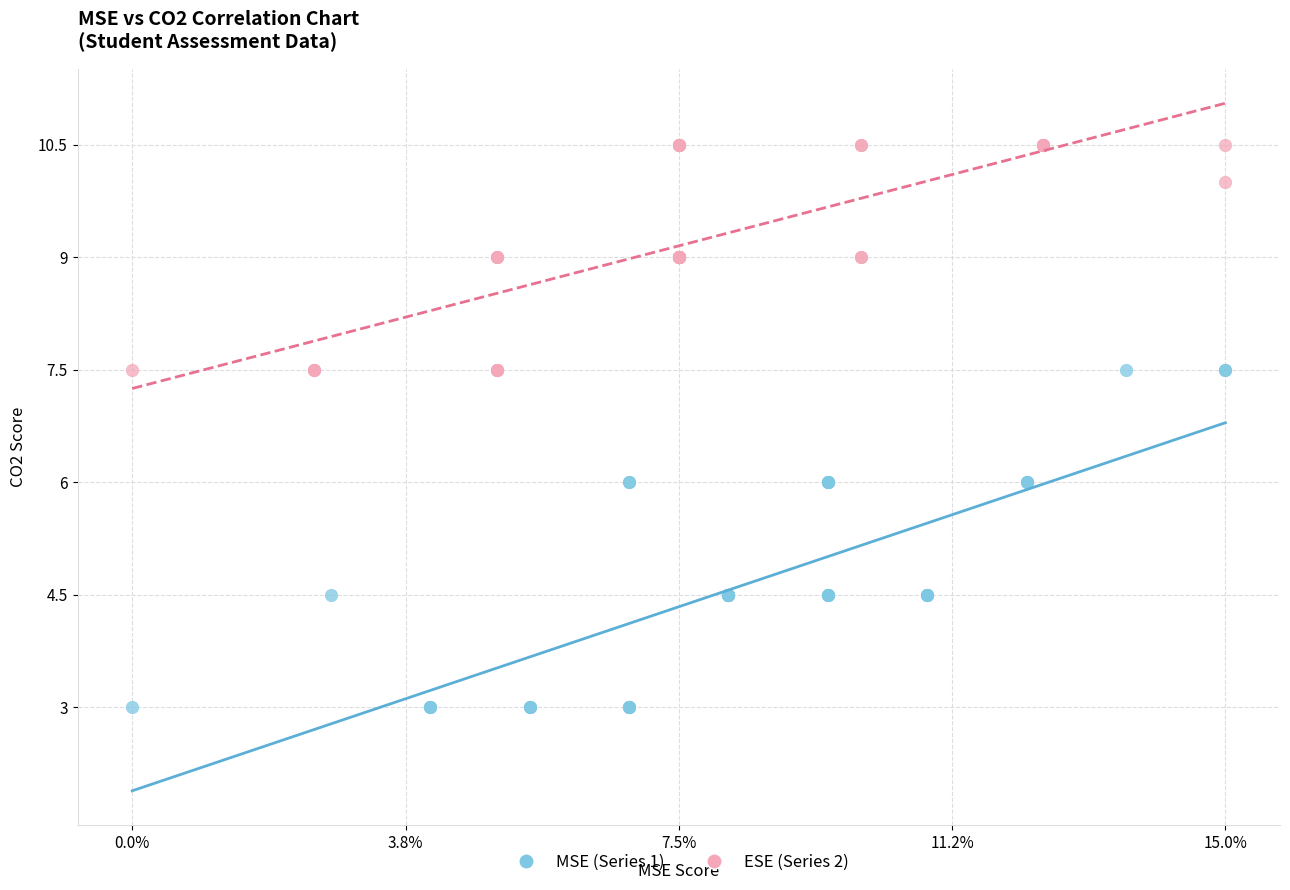

Which series contains the lowest Y value?

MSE (Series 1)